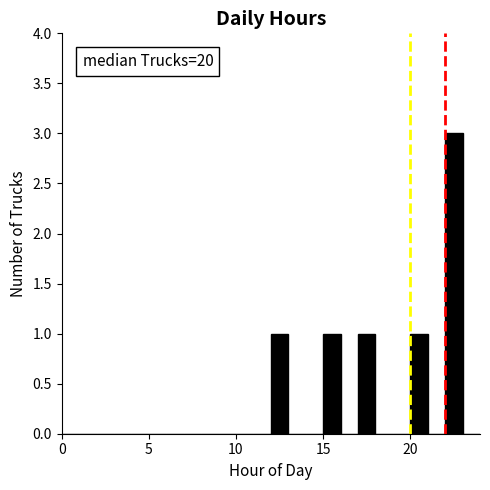

Read against the x-axis, roughly where is the centre of the tallest bar?

22.5